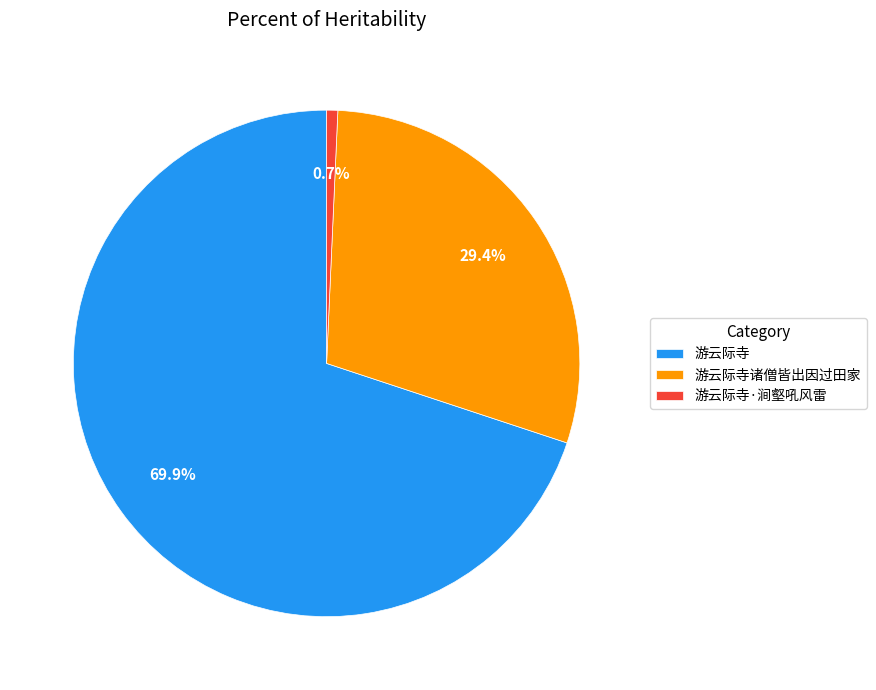

Rank the categories by value from lowest to highest.

游云际寺·涧壑吼风雷, 游云际寺诸僧皆出因过田家, 游云际寺